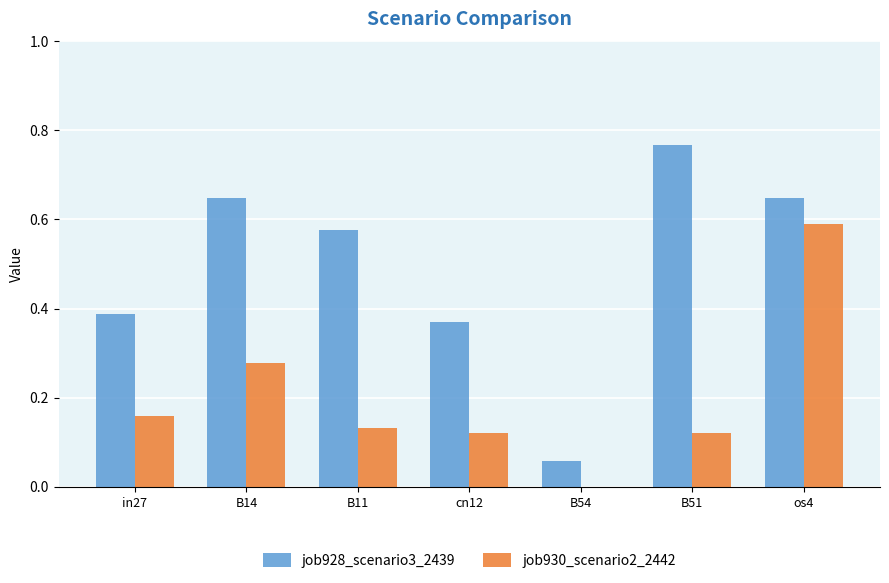

Which series has the widest spread of values?

job928_scenario3_2439